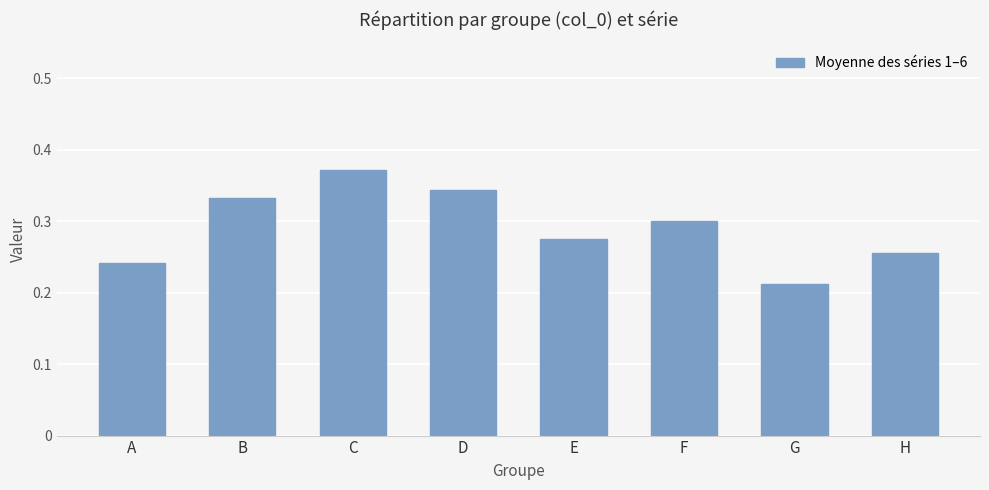

Where is the data nearest to the value 0?

G